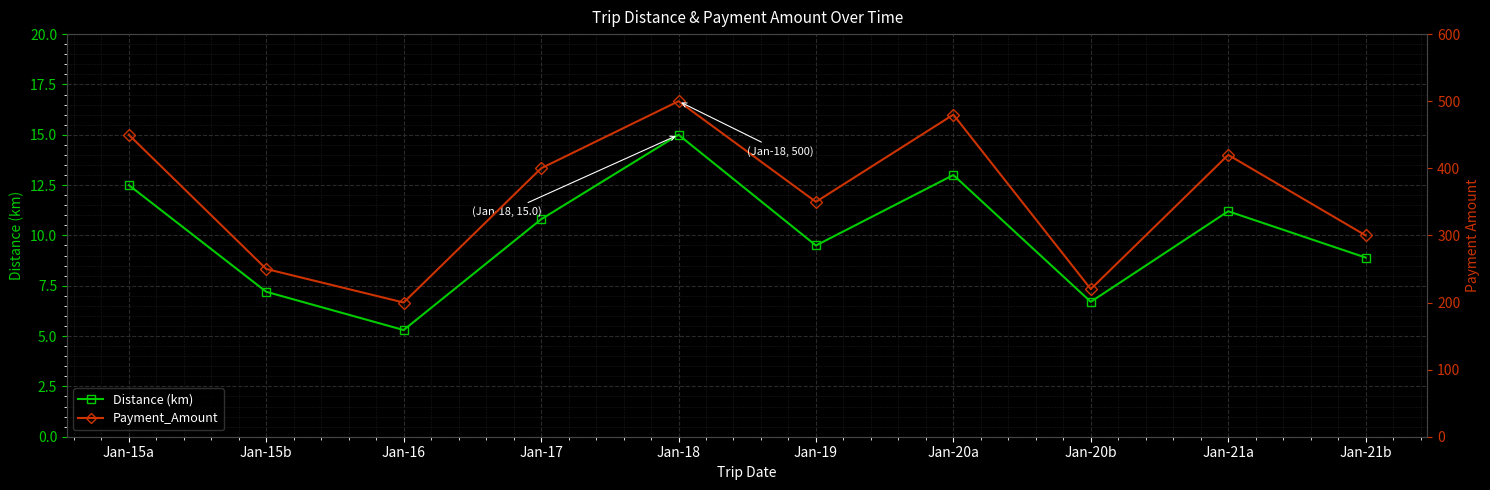

True or false: Distance (km) and Payment_Amount intersect in this chart.

False